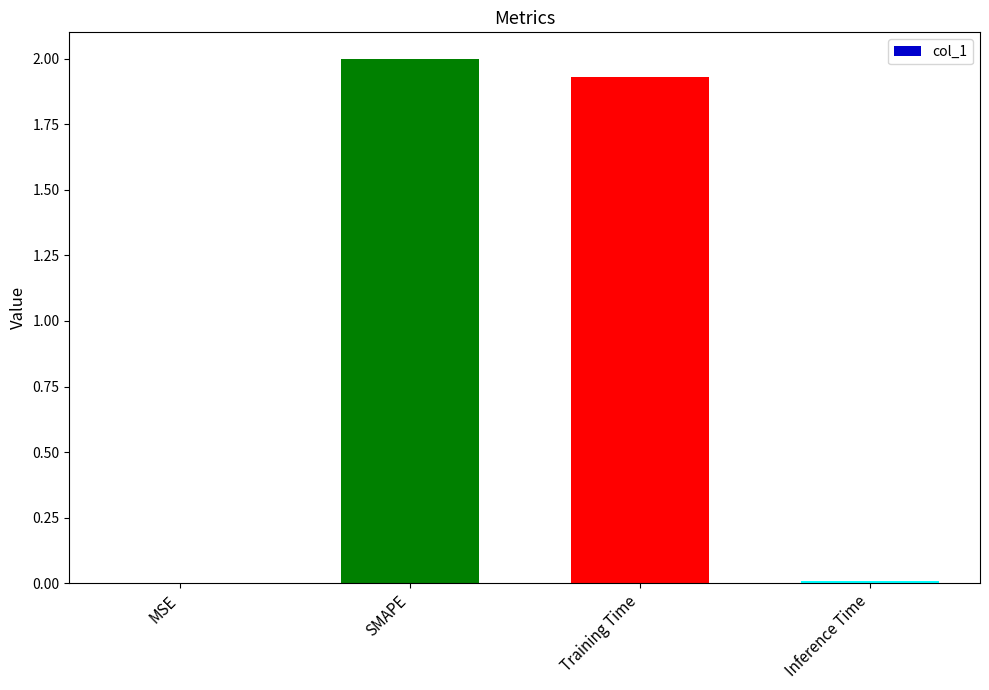

At which label is the value closest to 1?

Training Time